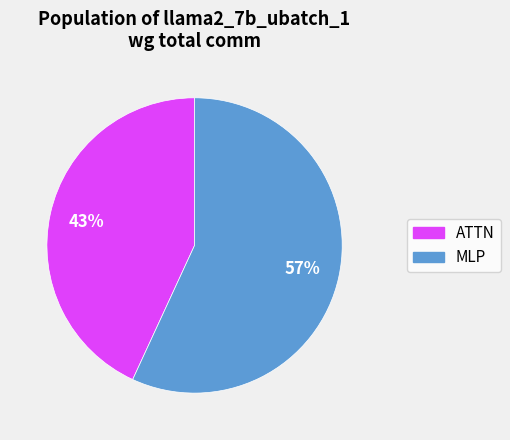

Is there any slice that represents more than half of the pie?

Yes